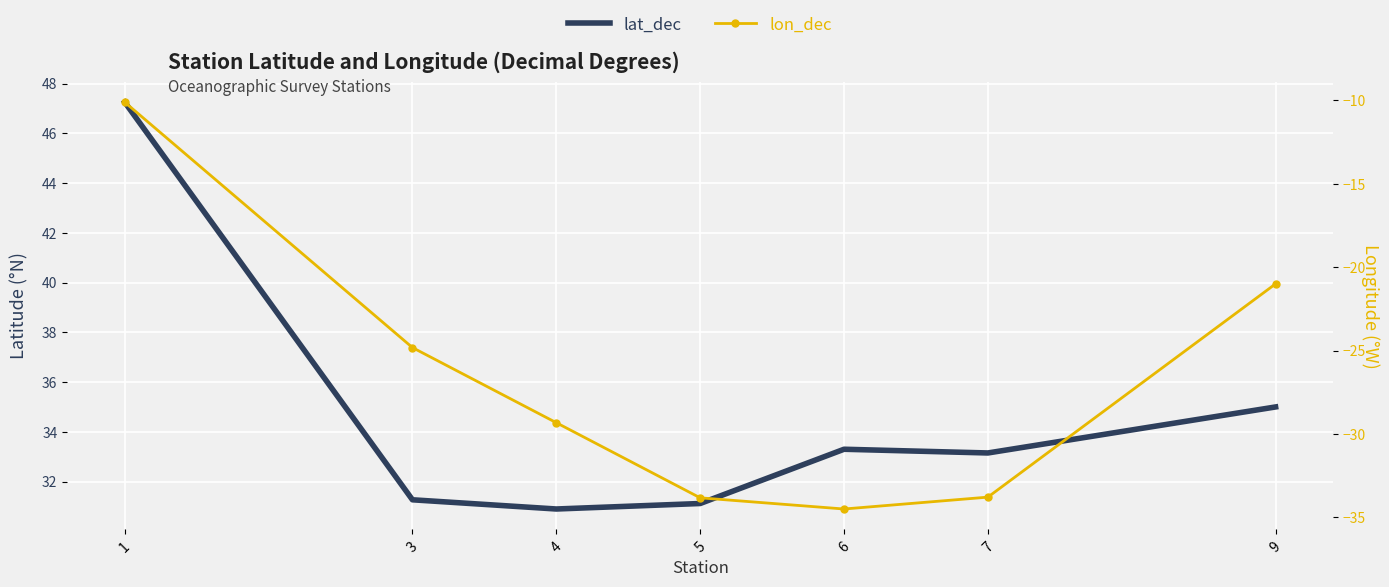

Which has a higher value, 7 or 1?

1